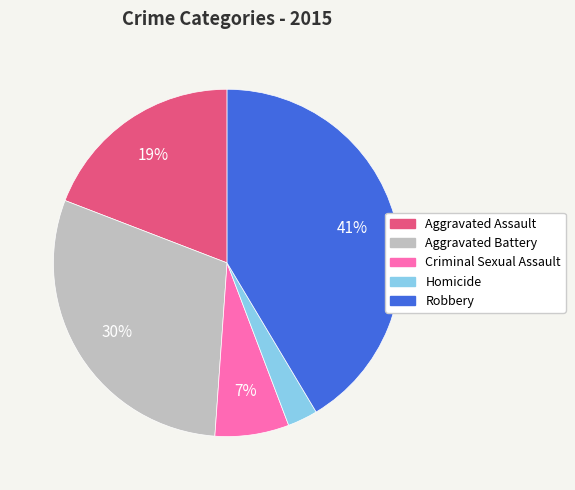

Is the sum of Robbery and Criminal Sexual Assault greater than half?

No